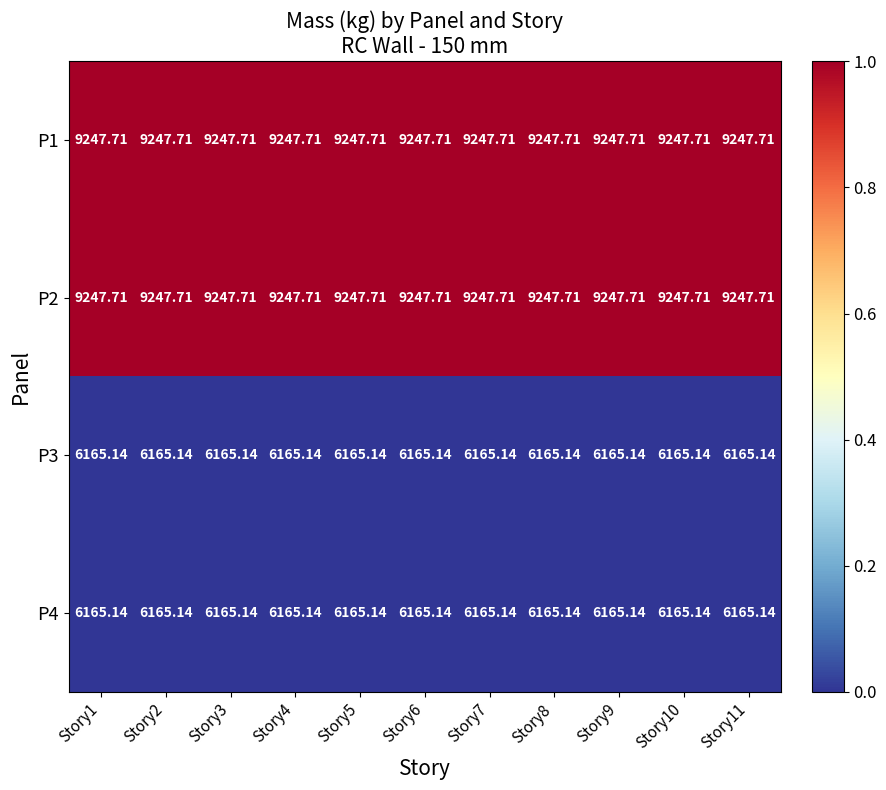

Is the value of P3 at Story9 greater than the value of P2 at Story5?

No